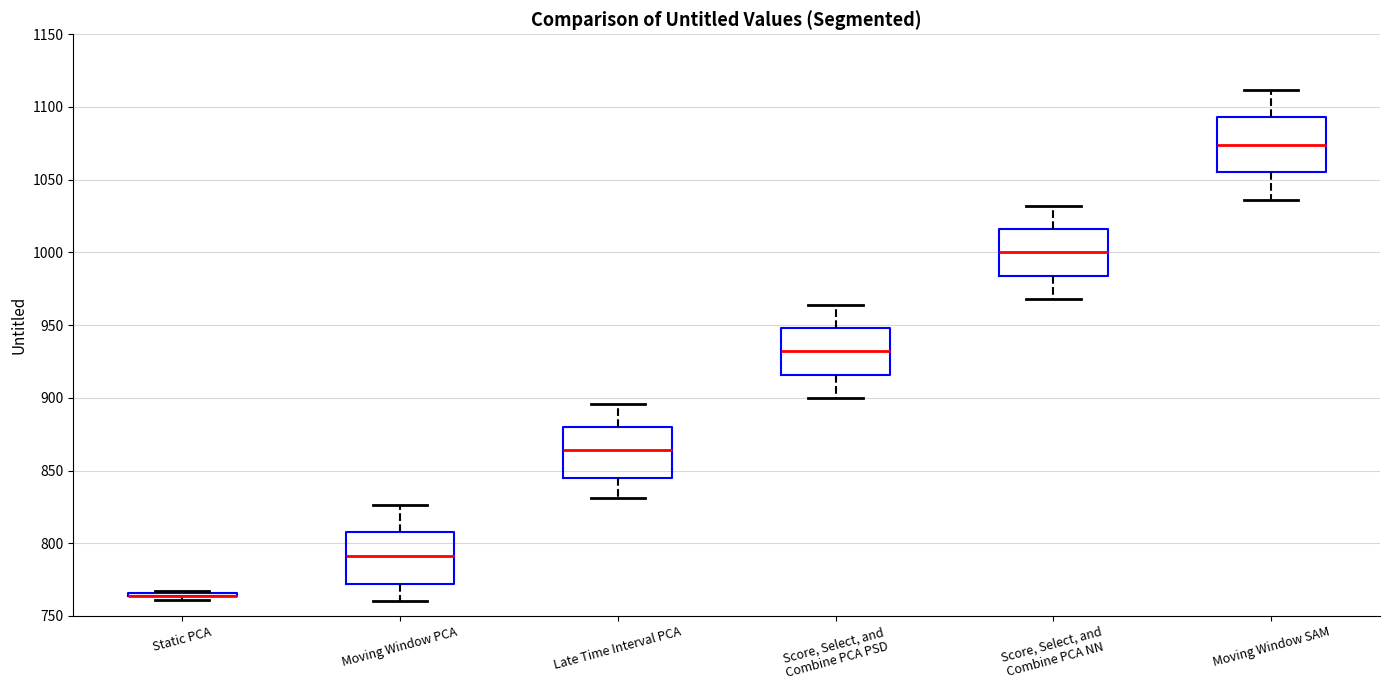

Reading left to right, read every box against the y-axis: the position of its median line, the range the box covers, and the ends of its whiskers. The values are not printed on the chart, so give them approximately, as read against the axis.

Static PCA: box collapsed to a line at 765, whiskers 760 to 765
Moving Window PCA: median 790, box 770 to 810, whiskers 760 to 825
Late Time Interval PCA: median 865, box 845 to 880, whiskers 830 to 895
Score, Select, and Combine PCA PSD: median 930, box 915 to 950, whiskers 900 to 965
Score, Select, and Combine PCA NN: median 1000, box 985 to 1015, whiskers 970 to 1030
Moving Window SAM: median 1075, box 1055 to 1095, whiskers 1035 to 1110